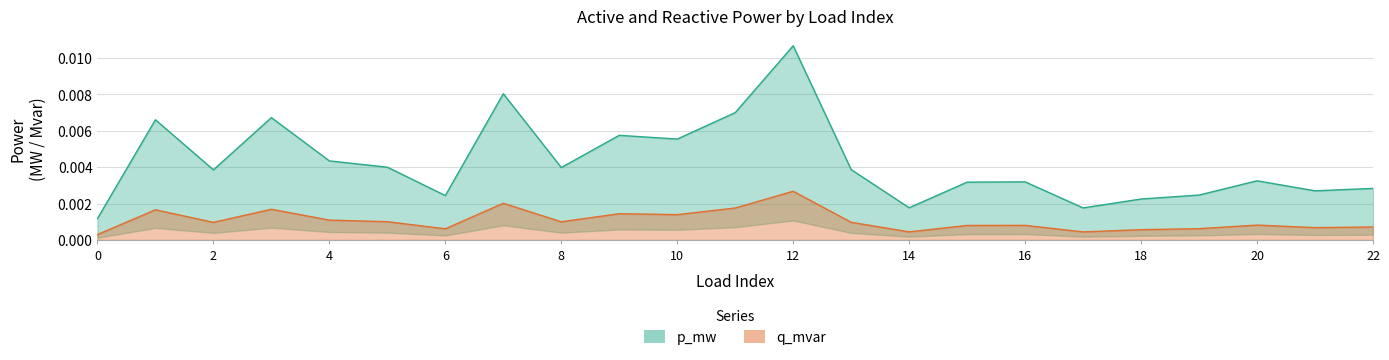

True or false: p_mw and q_mvar intersect in this chart.

False